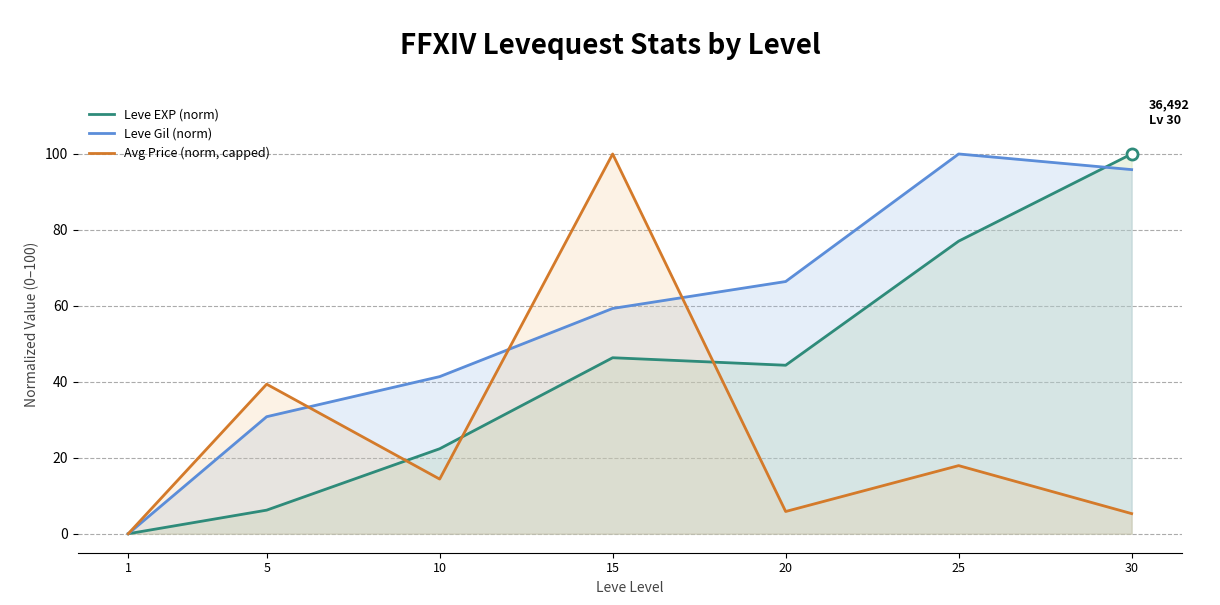

What are all the series names shown in the legend?

Leve EXP (norm), Leve Gil (norm), Avg Price (norm, capped)